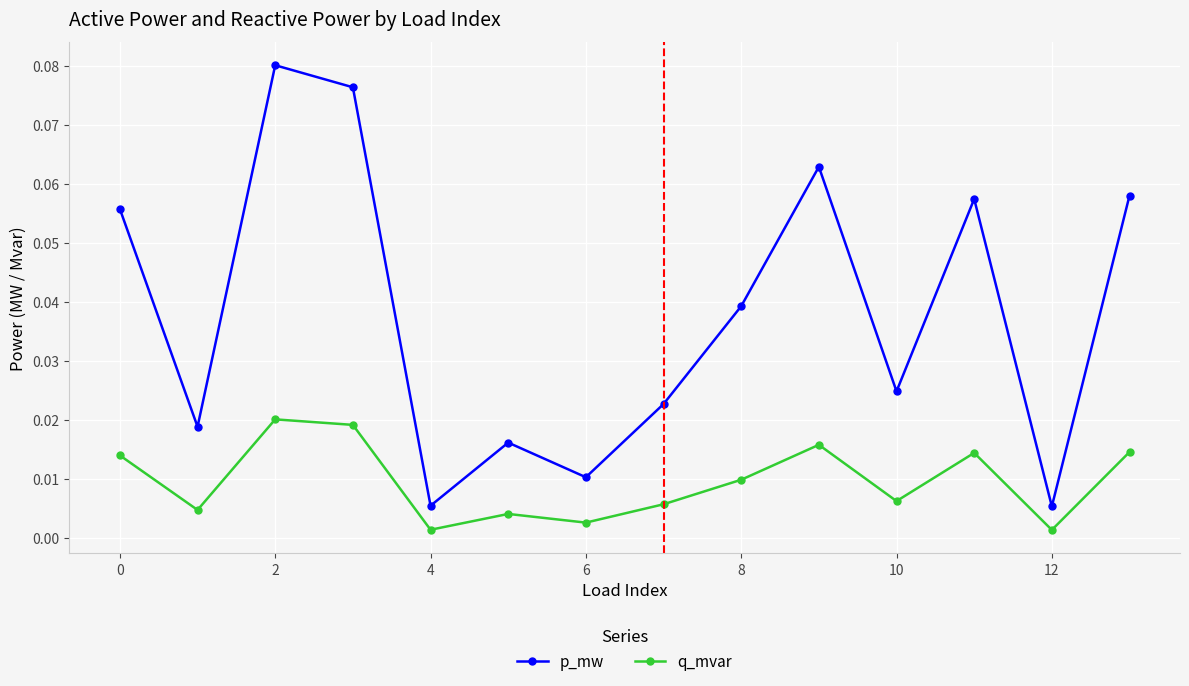

In p_mw, how many points are lower than both neighbors (excluding endpoints)?

5